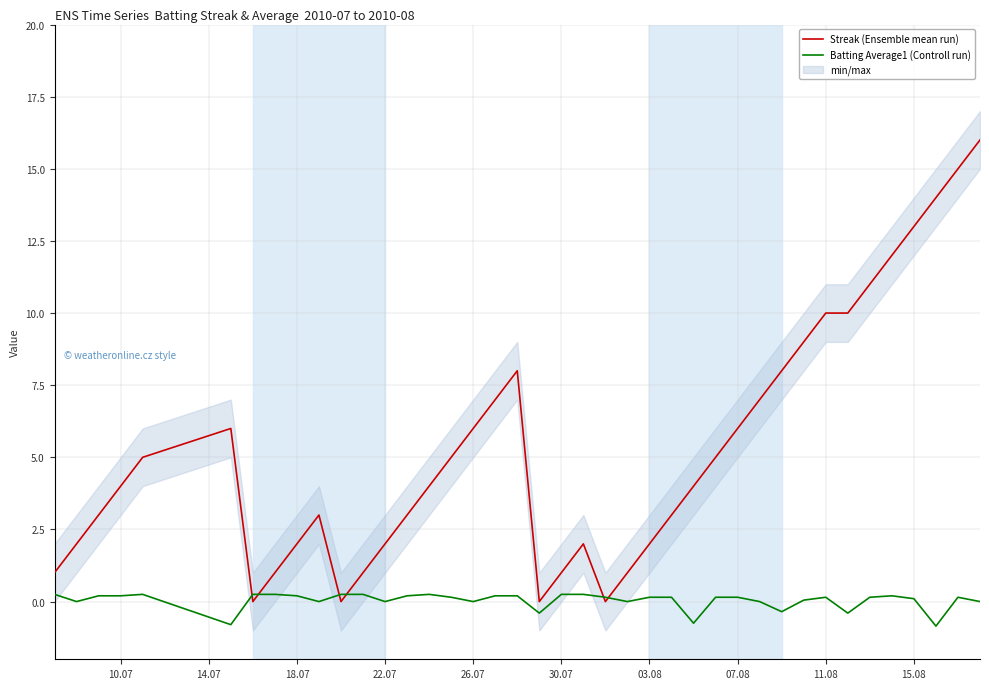

What is the sum of all Batting Average1 (Controll run) values?

1.6